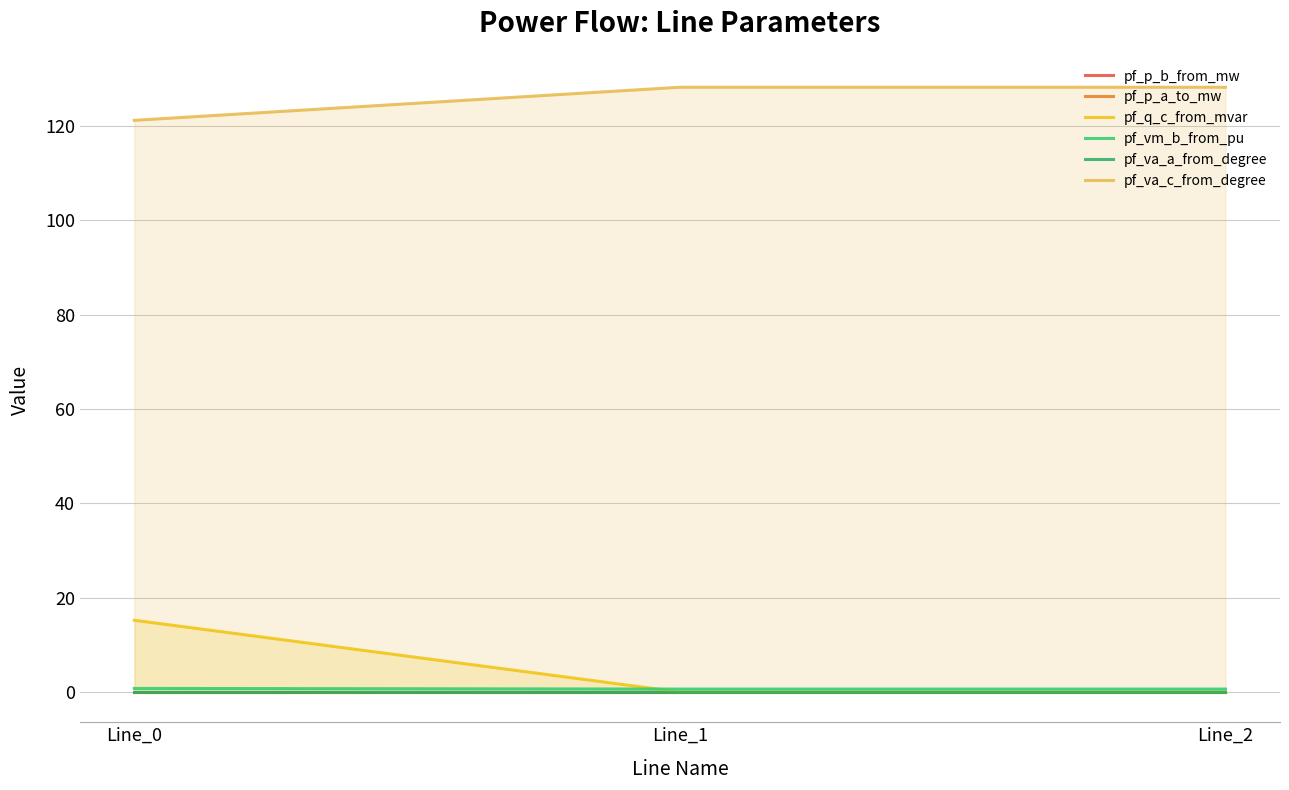

Reading left to right, what are all the values shown in this chart?

pf_p_b_from_mw: -0.0	0.0	0.0
pf_p_a_to_mw: 0.0	0.0	0.0
pf_q_c_from_mvar: 15.2	0.0	0.0
pf_vm_b_from_pu: 0.8	0.6	0.6
pf_va_a_from_degree: 0.0	0.0	0.0
pf_va_c_from_degree: 121.2	128.2	128.2